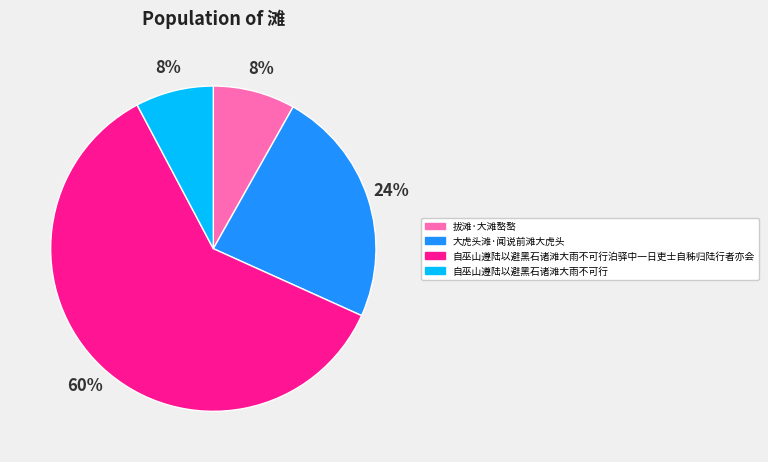

True or false: 大虎头滩·闻说前滩大虎头 accounts for 35% of the total.

False